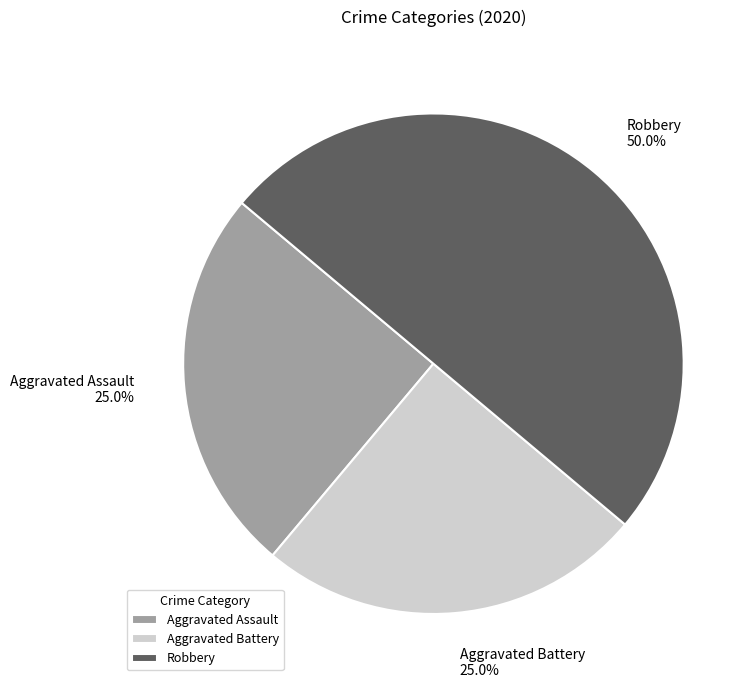

To the nearest percent, what is the combined percentage of Aggravated Assault and Aggravated Battery?

50%